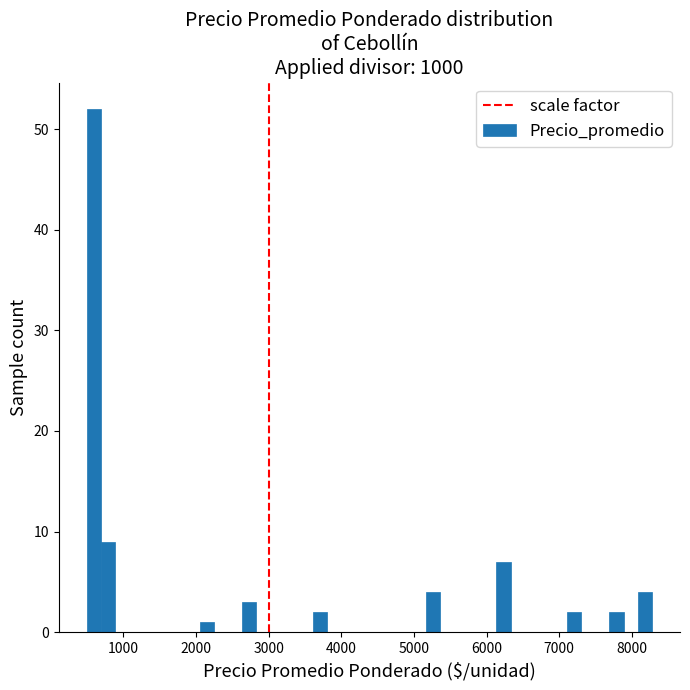

Around what value on the x-axis is the tallest bar? Give the approximate position of its centre, as read against the axis.

600